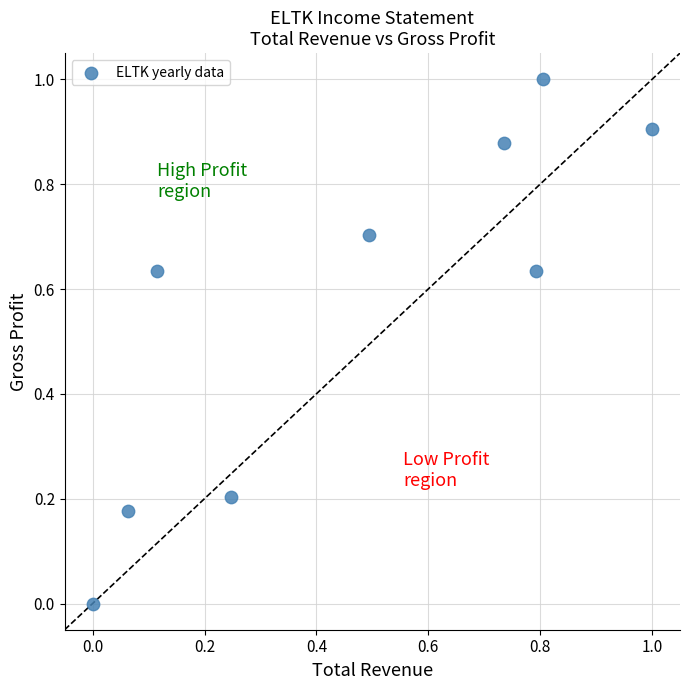

What is the average X value?

0.5